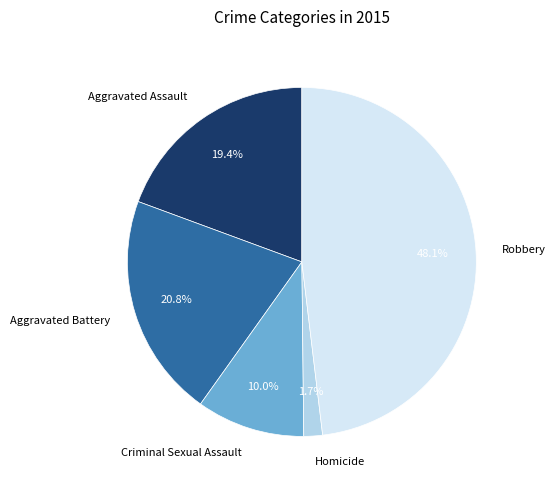

Is Aggravated Battery the majority of the pie?

No